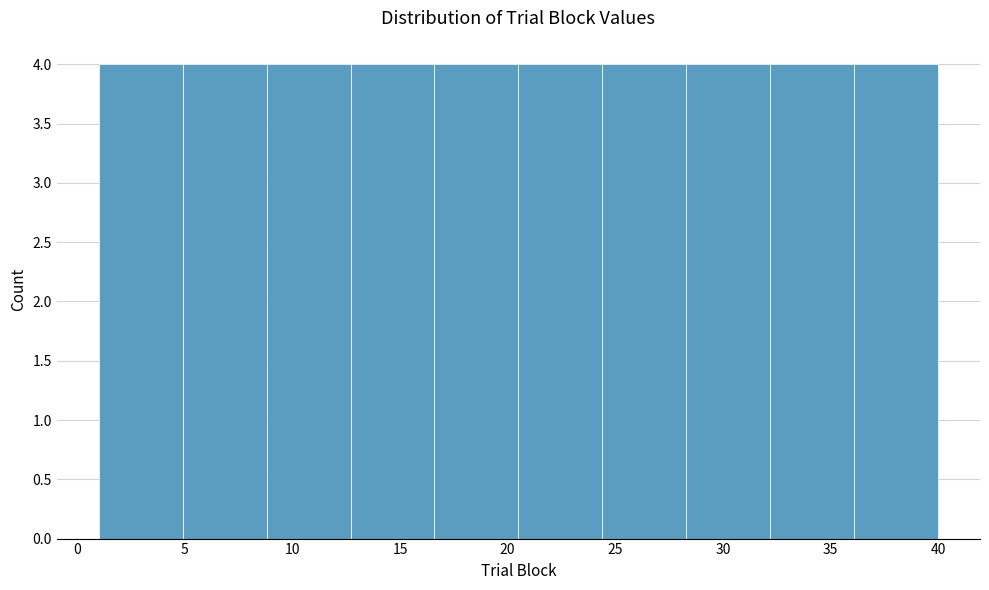

Reading left to right, transcribe this chart: for each bar, give the range it covers on the x-axis and its height. Neither the bar edges nor the heights are printed on the chart, so give them approximately, as read against the axes.

1.0 to 4.9: 4
4.9 to 8.8: 4
8.8 to 12.7: 4
12.7 to 16.6: 4
16.6 to 20.5: 4
20.5 to 24.4: 4
24.4 to 28.3: 4
28.3 to 32.2: 4
32.2 to 36.1: 4
36.1 to 40.0: 4